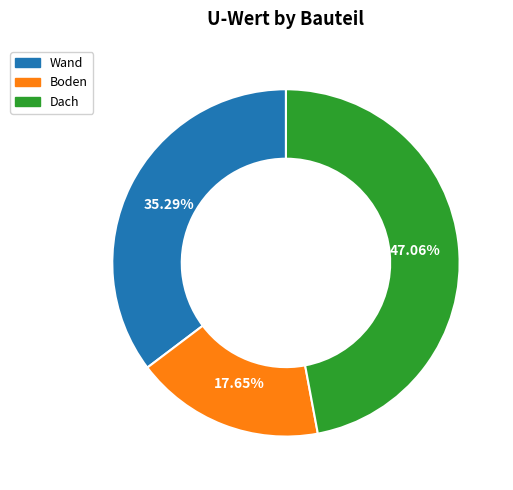

Which category has the smallest portion of the pie?

Boden